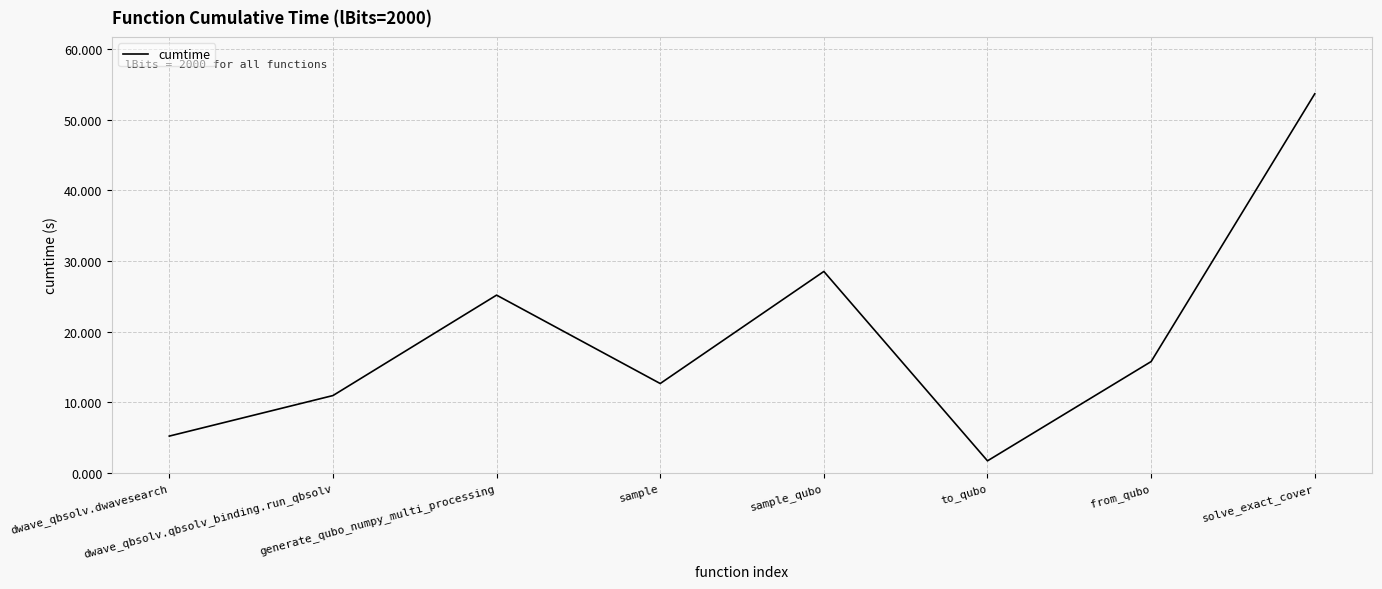

How many interior local peaks (higher than both neighbors) does the data have?

2